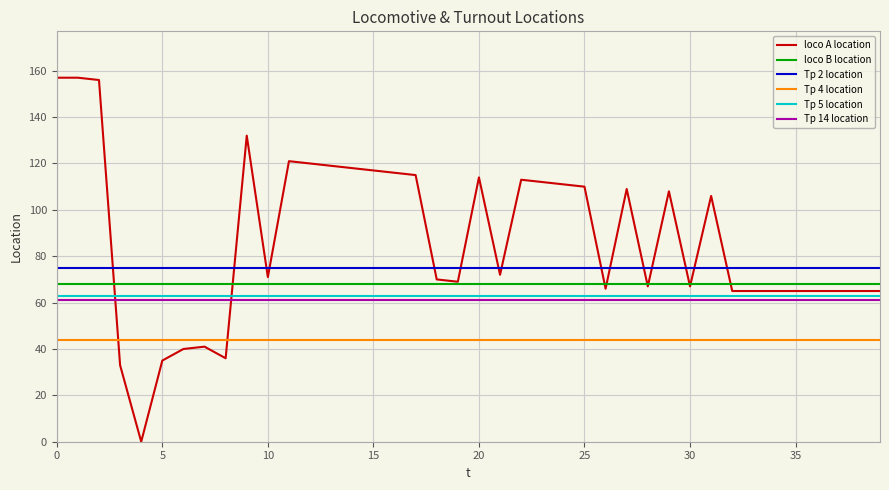

How many series are shown in this chart?

6